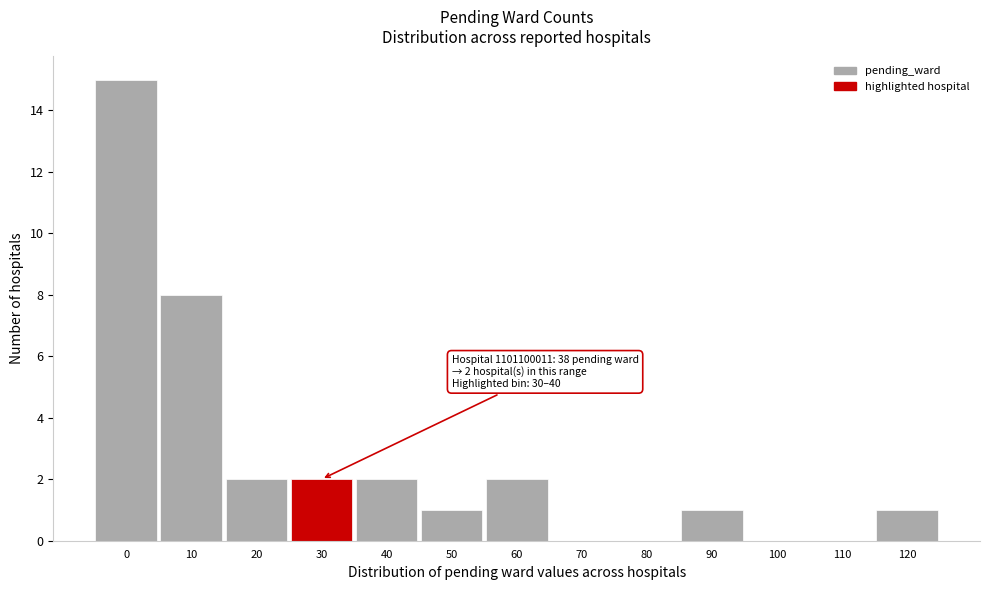

Reading right to left, extract all data points from this chart.

120=1	110=0	100=0	90=1	80=0	70=0	60=2	50=1	40=2	30=2	20=2	10=8	0=15